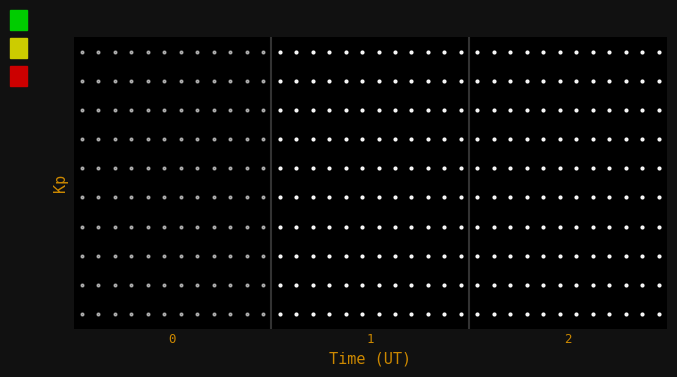

List the labels in order of value, largest first.

1, 2, 0